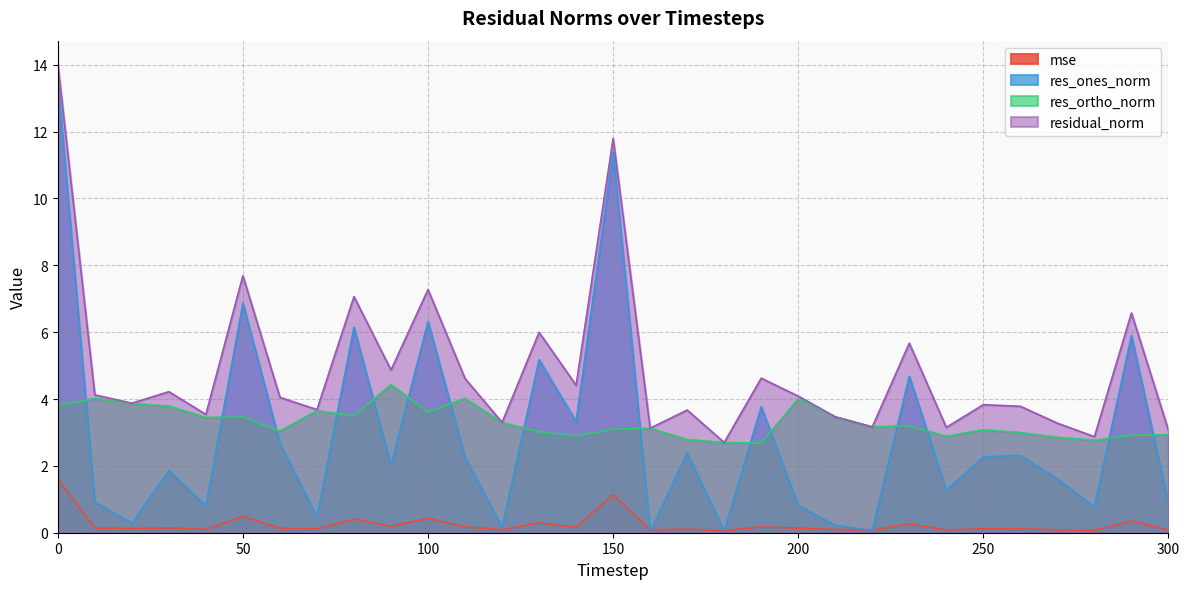

How many lines are shown in the chart?

4